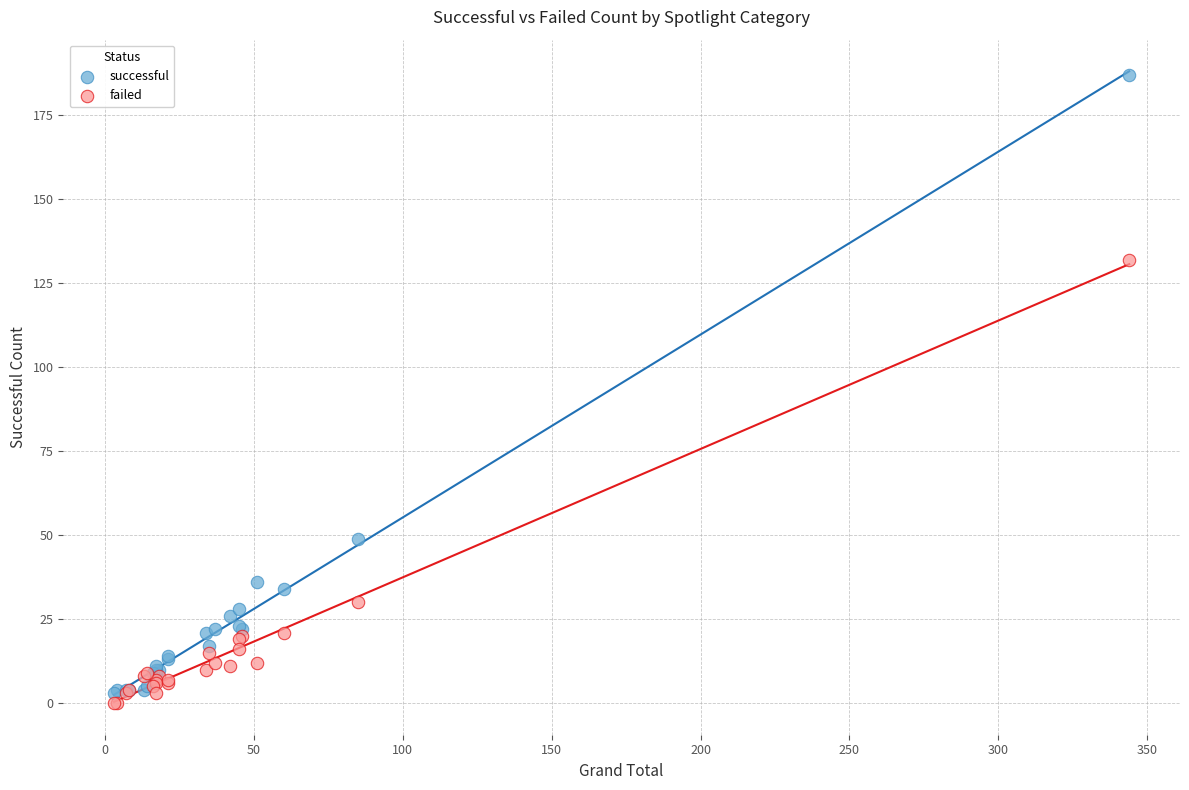

Which series reaches the minimum Y coordinate?

failed